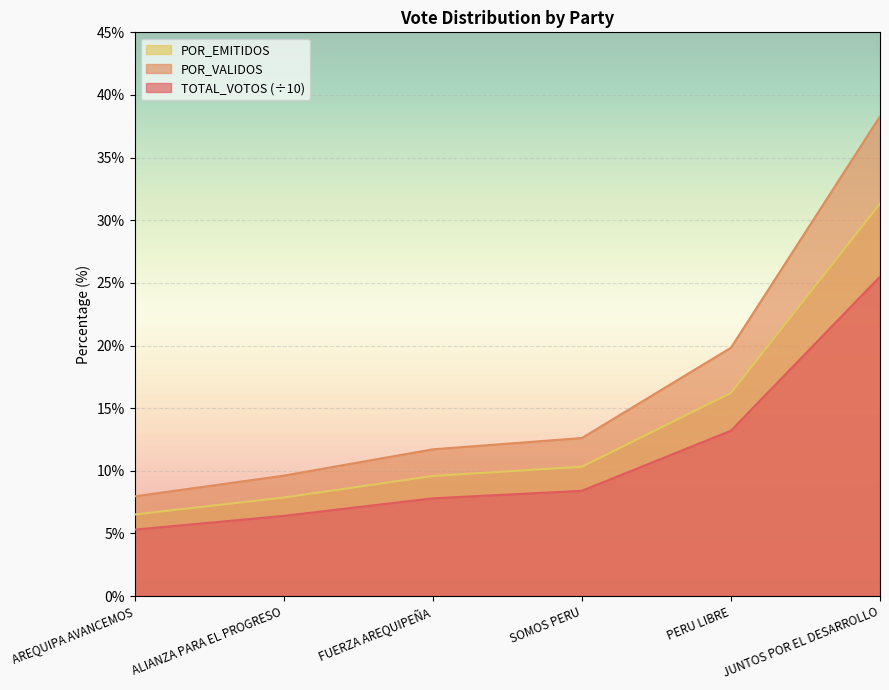

What value does the TOTAL_VOTOS series have at FUERZA AREQUIPEÑA?

7.8